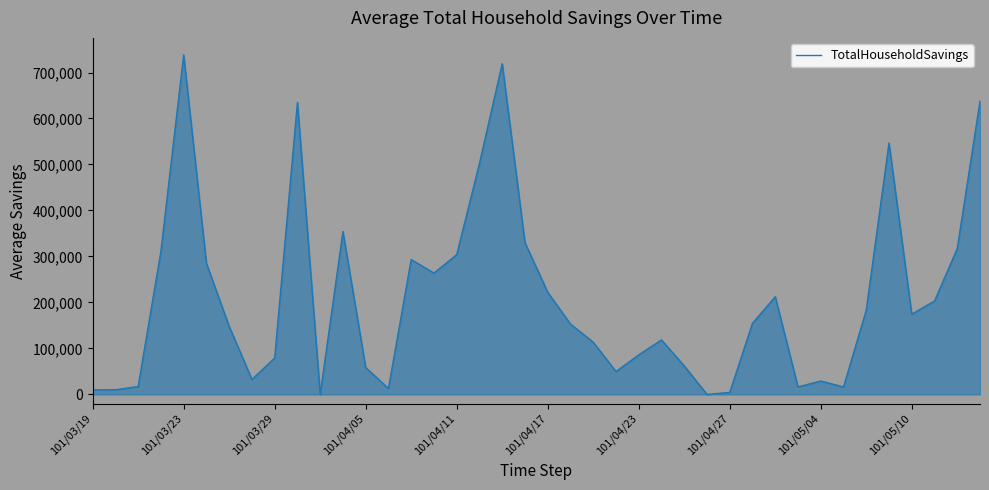

What is the maximum value shown in the chart?

738360